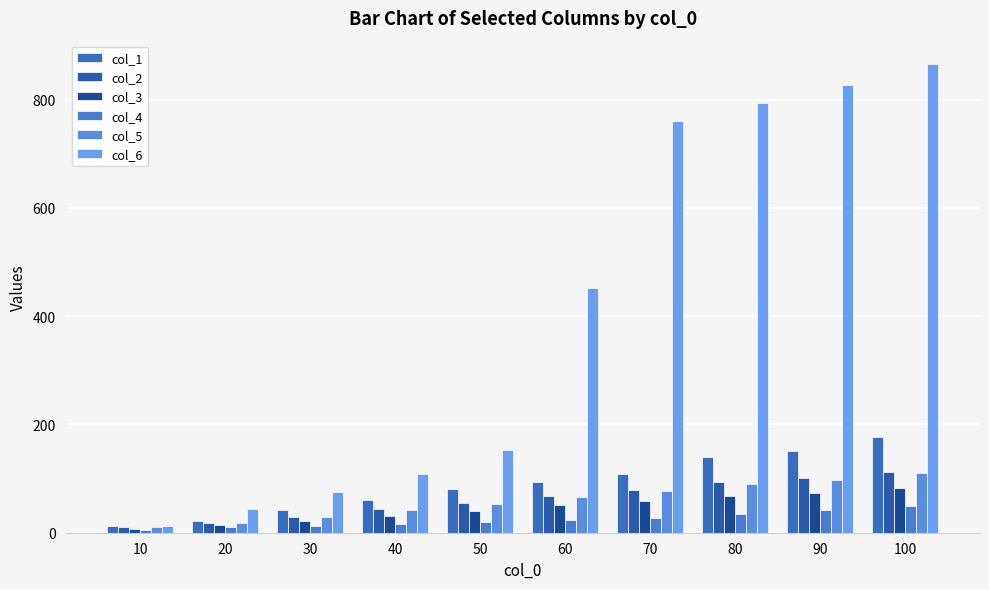

What are all the series names shown in the legend?

col_1, col_2, col_3, col_4, col_5, col_6